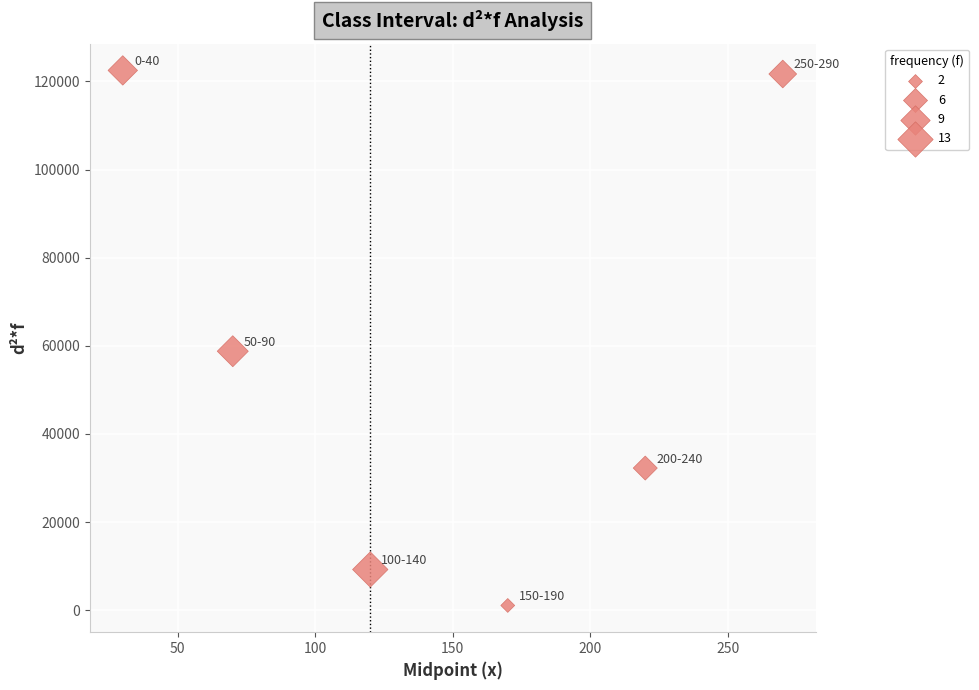

What is the range of X values (max minus min)?

240.0